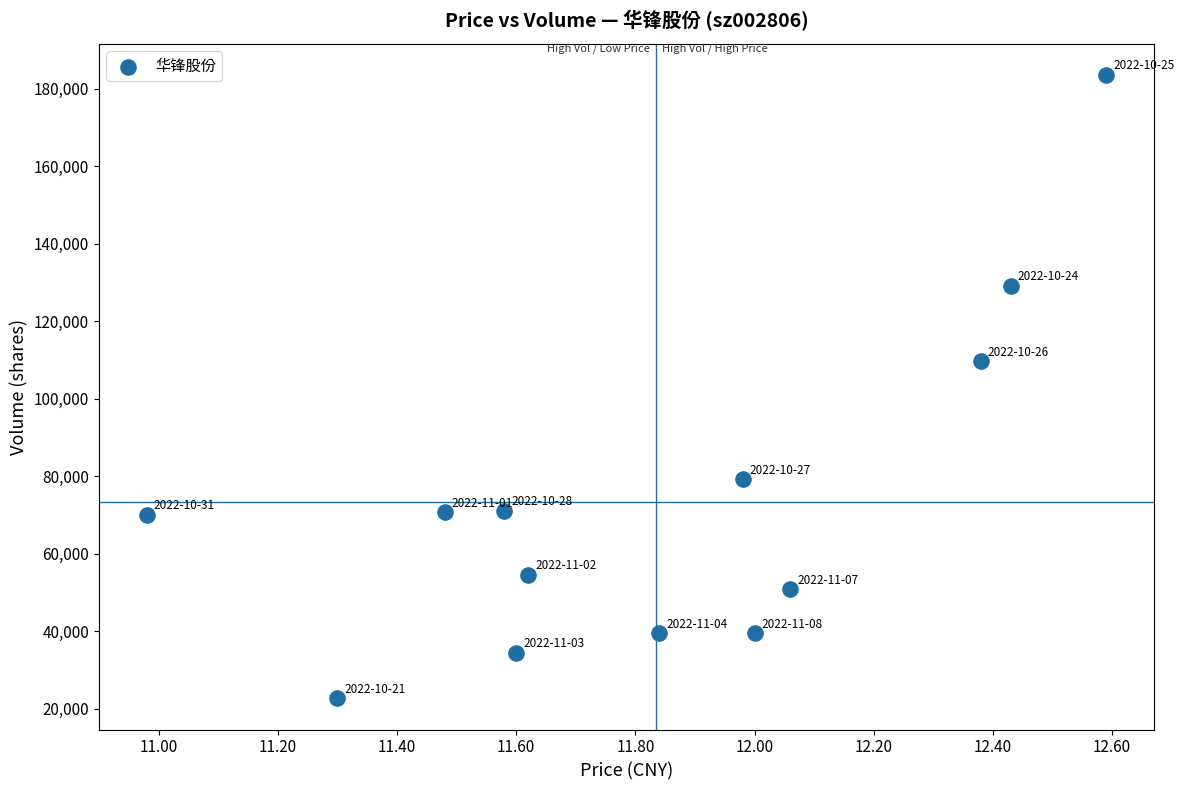

What is the range of Y values (max minus min)?

160854